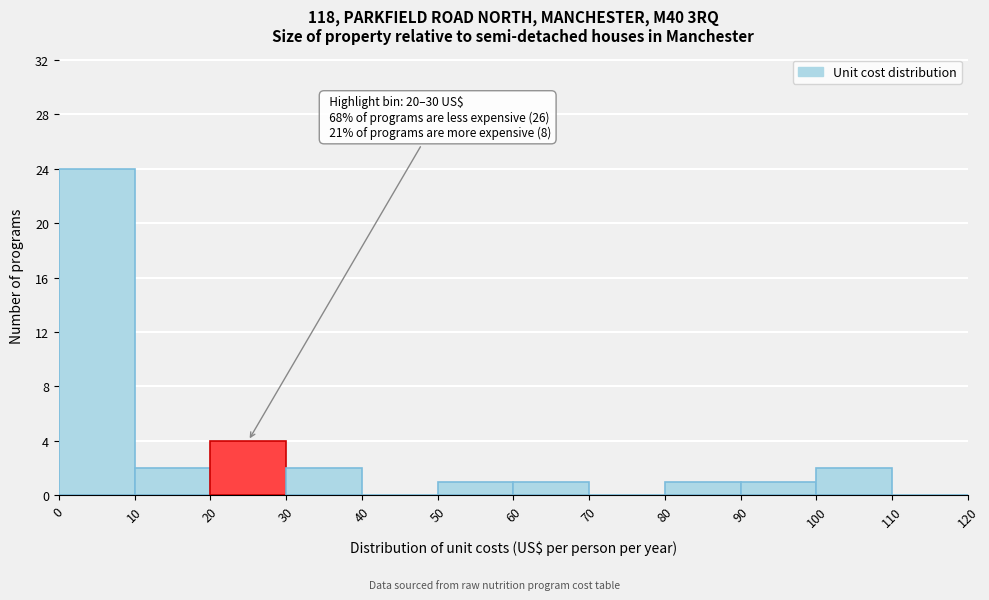

Which range on the x-axis has the tallest bar?

0 to 10